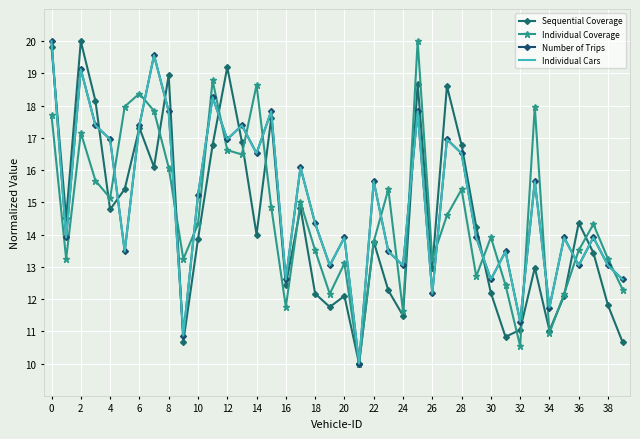

Where do Individual Cars and Individual Coverage first cross each other?

8 and 10